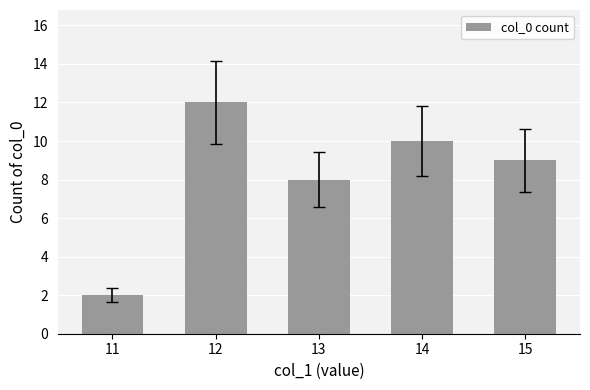

Which has a higher value, 13 or 11?

13